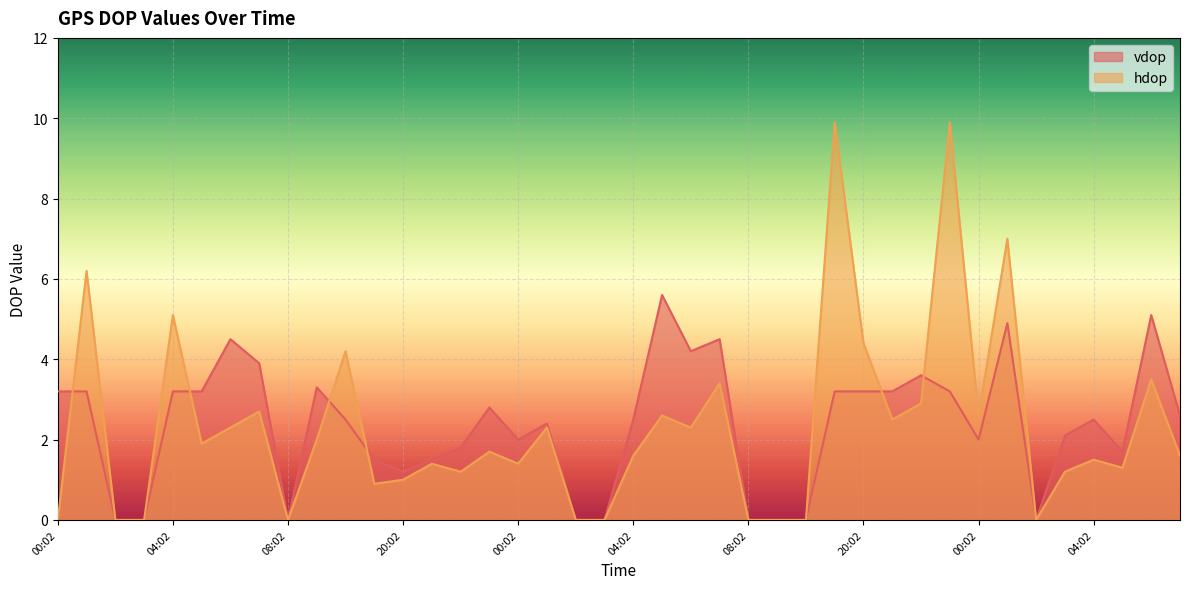

At which label does vdop reach its minimum?

02:02